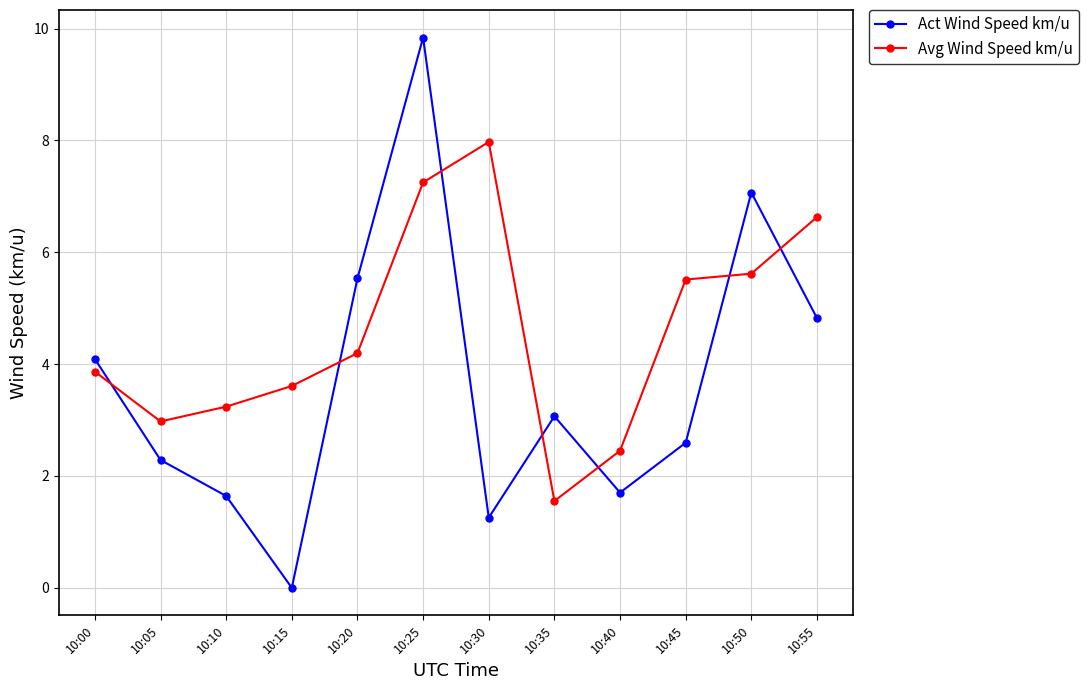

How many lines are shown in the chart?

2